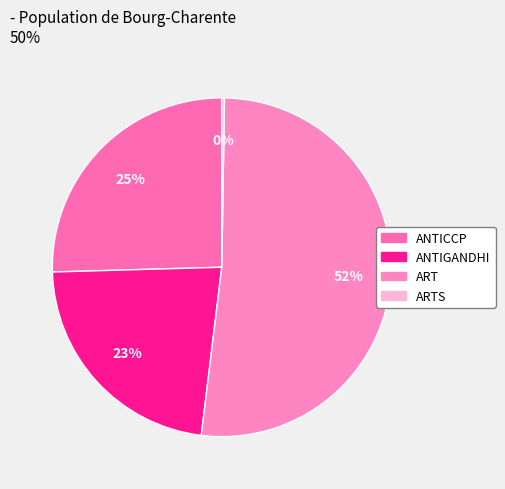

Count the number of slices in the pie.

4